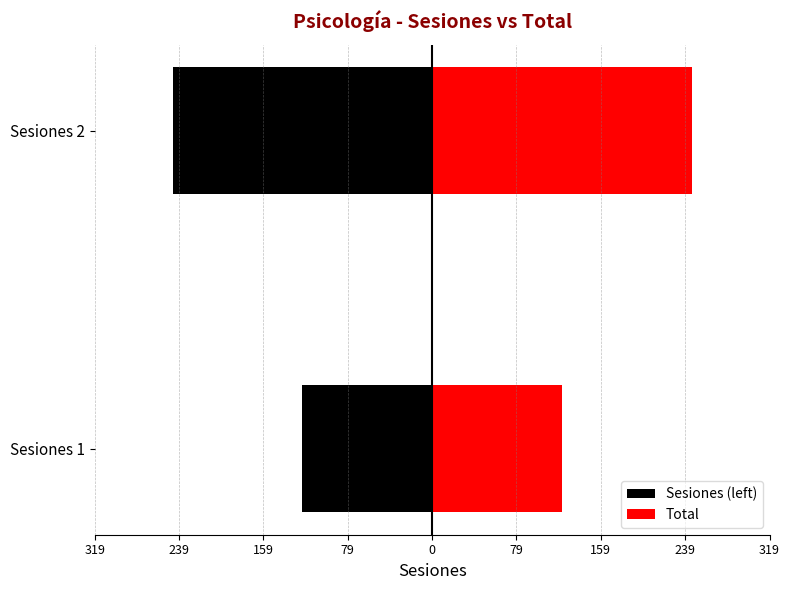

Is the value of Sesiones (left) at Sesiones 1 greater than the value of Total at Sesiones 2?

No